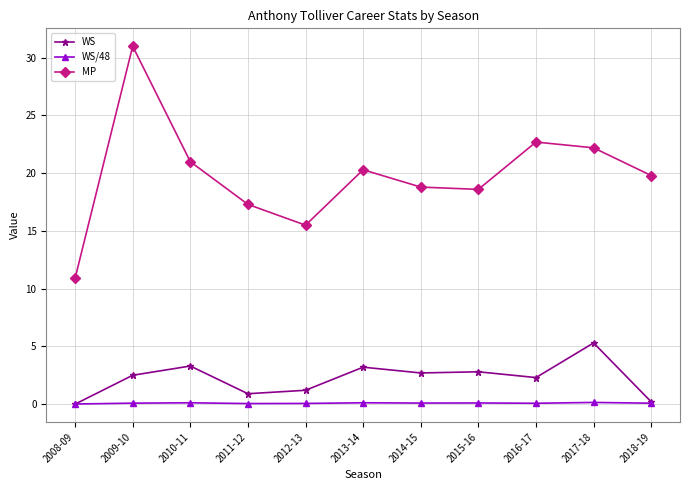

At which label does MP reach its peak?

2009-10